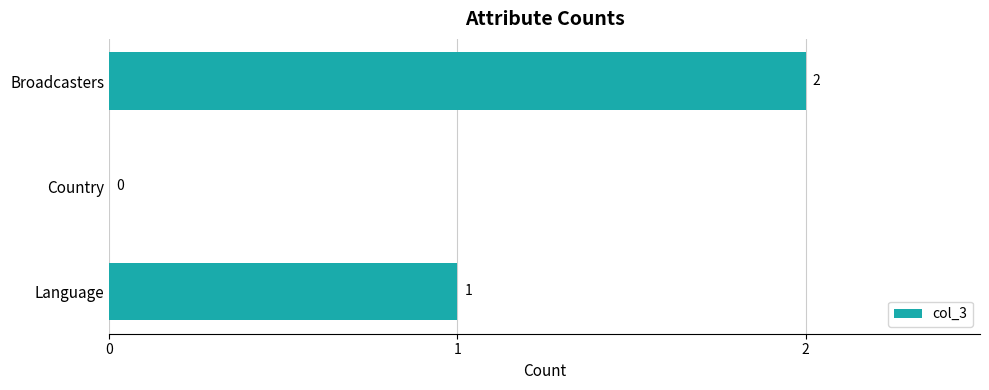

Are the bars horizontal?

Yes